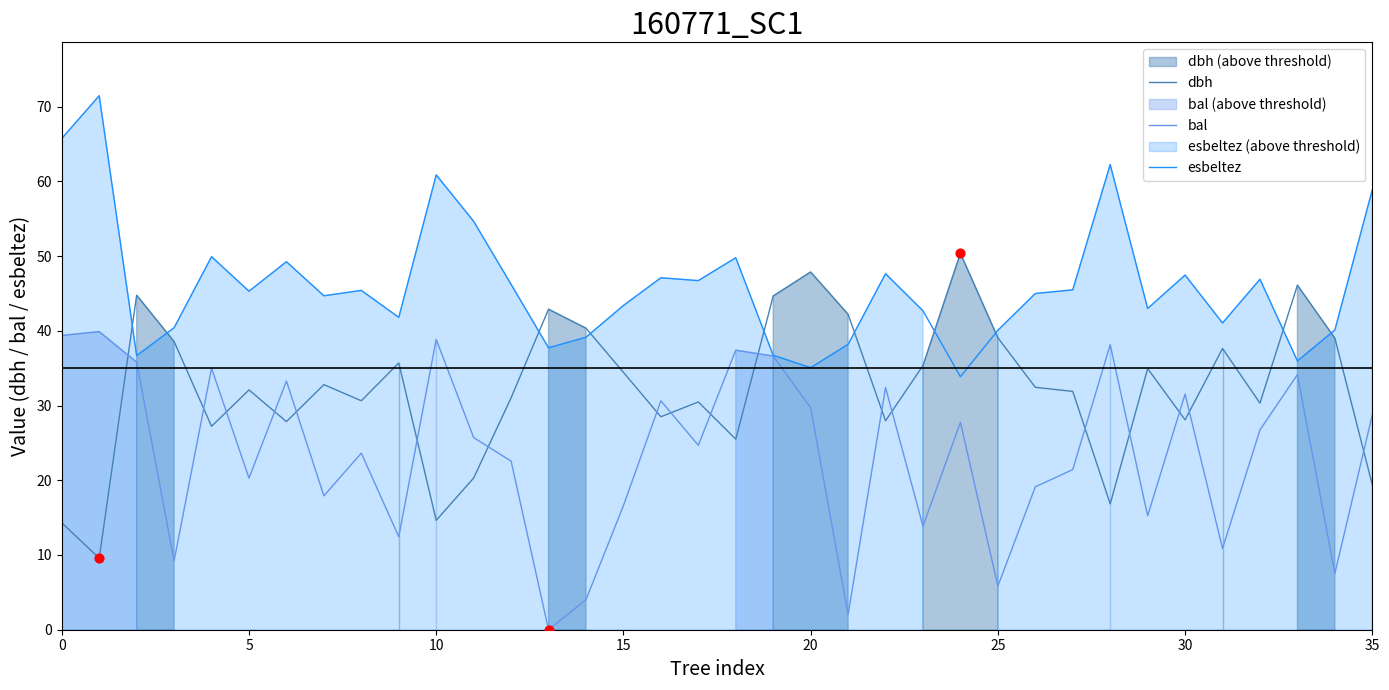

What is the total value across all series at 30?

110.4